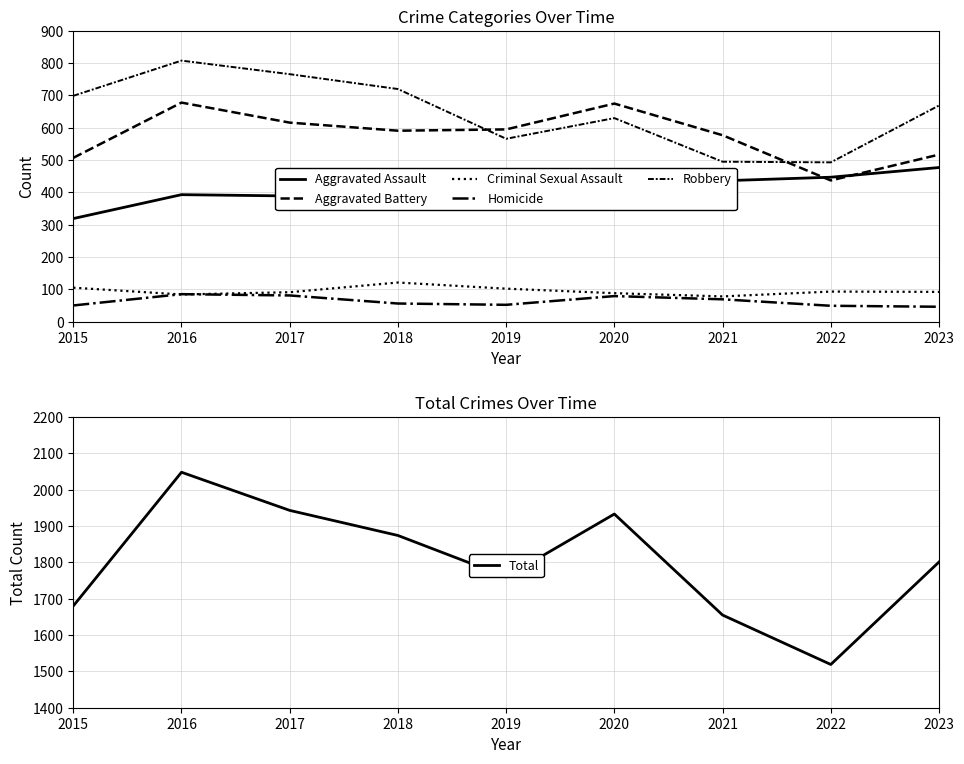

True or false: Aggravated Assault and Criminal Sexual Assault cross at least once.

False